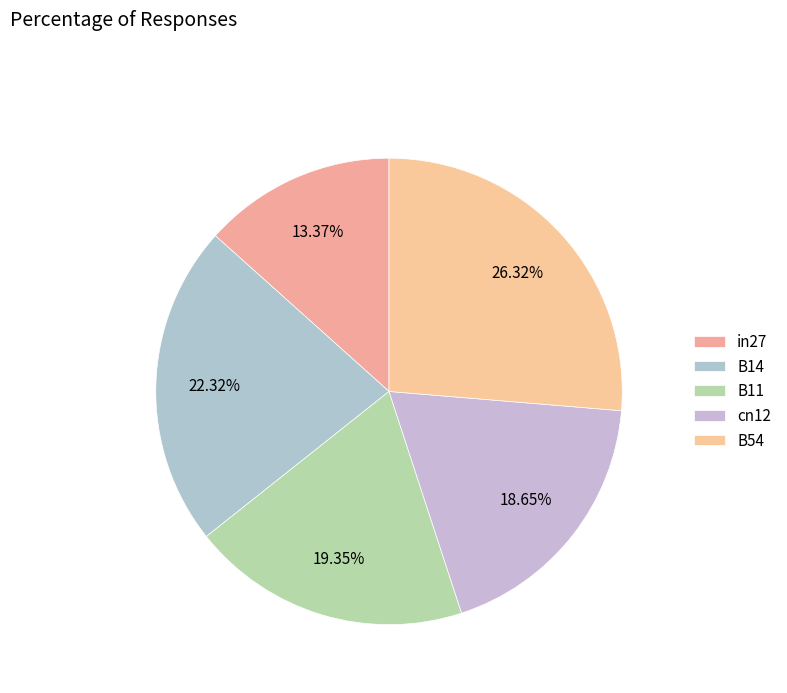

To the nearest percent, what portion does cn12 represent?

19%